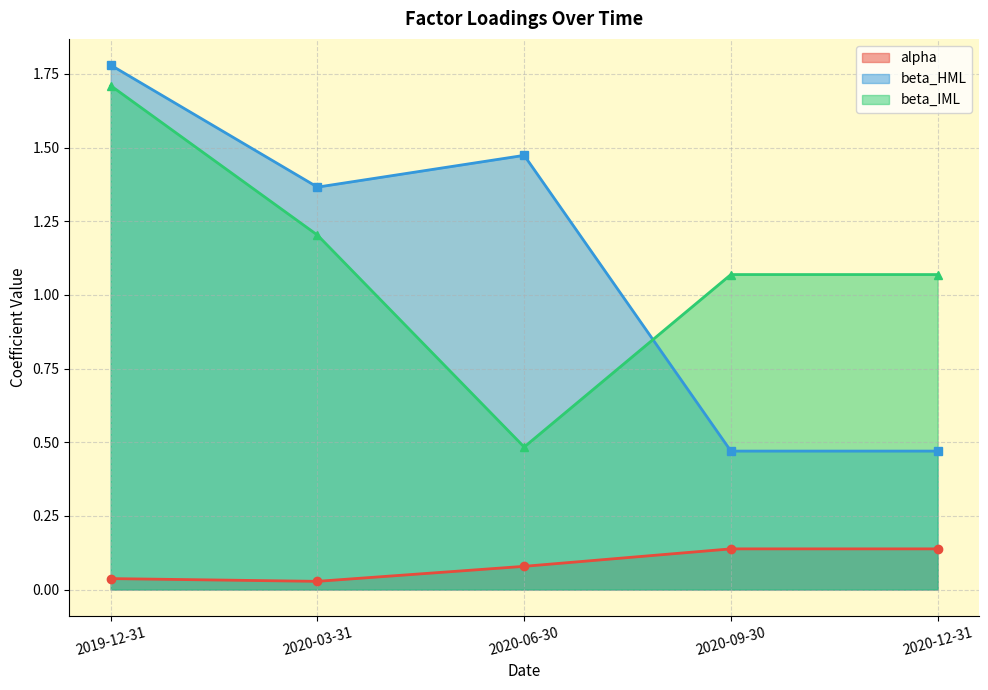

At which label does beta_HML reach its peak?

2019-12-31